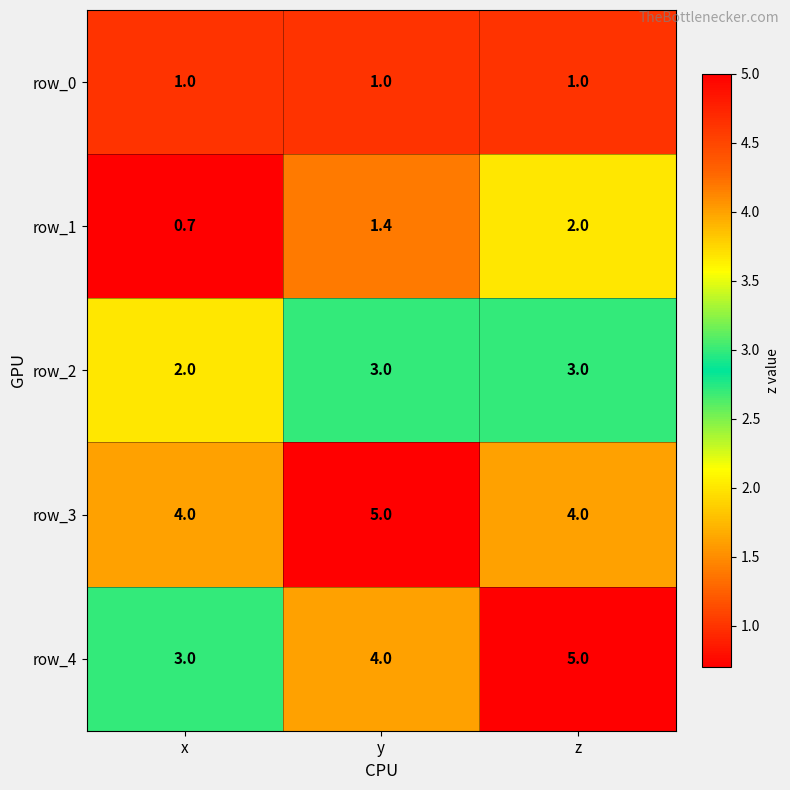

Reading left to right, transcribe all the data shown in this chart.

row_0: 1.0	1.0	1.0
row_1: 0.7	1.4	2.0
row_2: 2.0	3.0	3.0
row_3: 4.0	5.0	4.0
row_4: 3.0	4.0	5.0